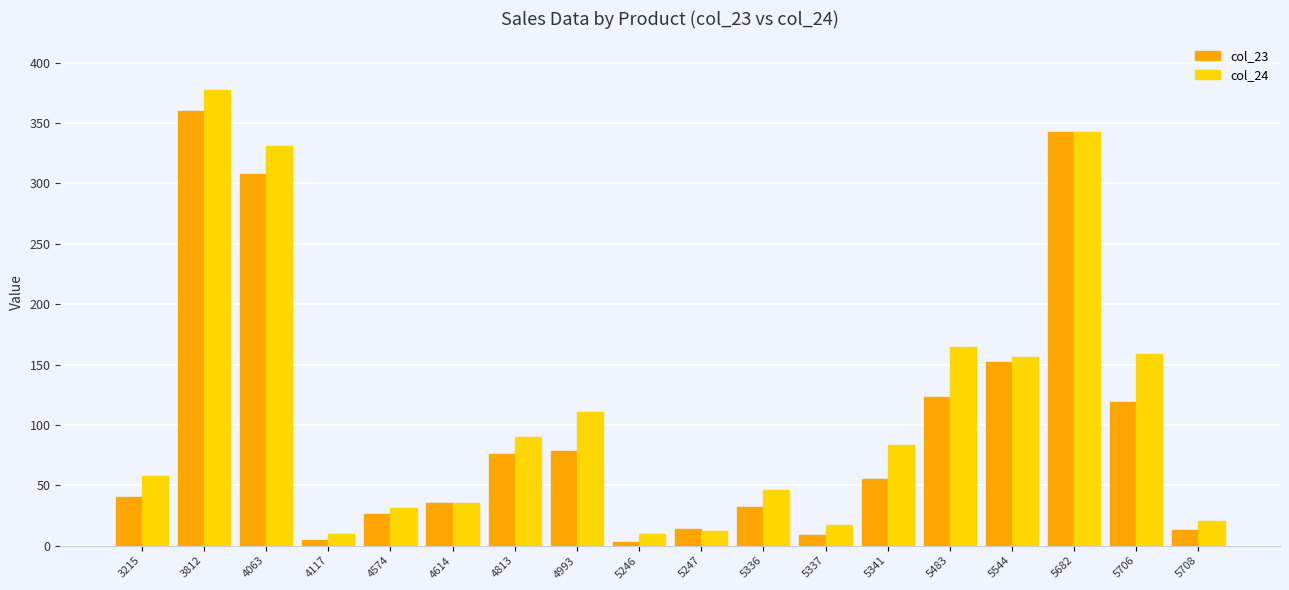

What is the value of the col_23 bar at the 9th from the left?

3.2